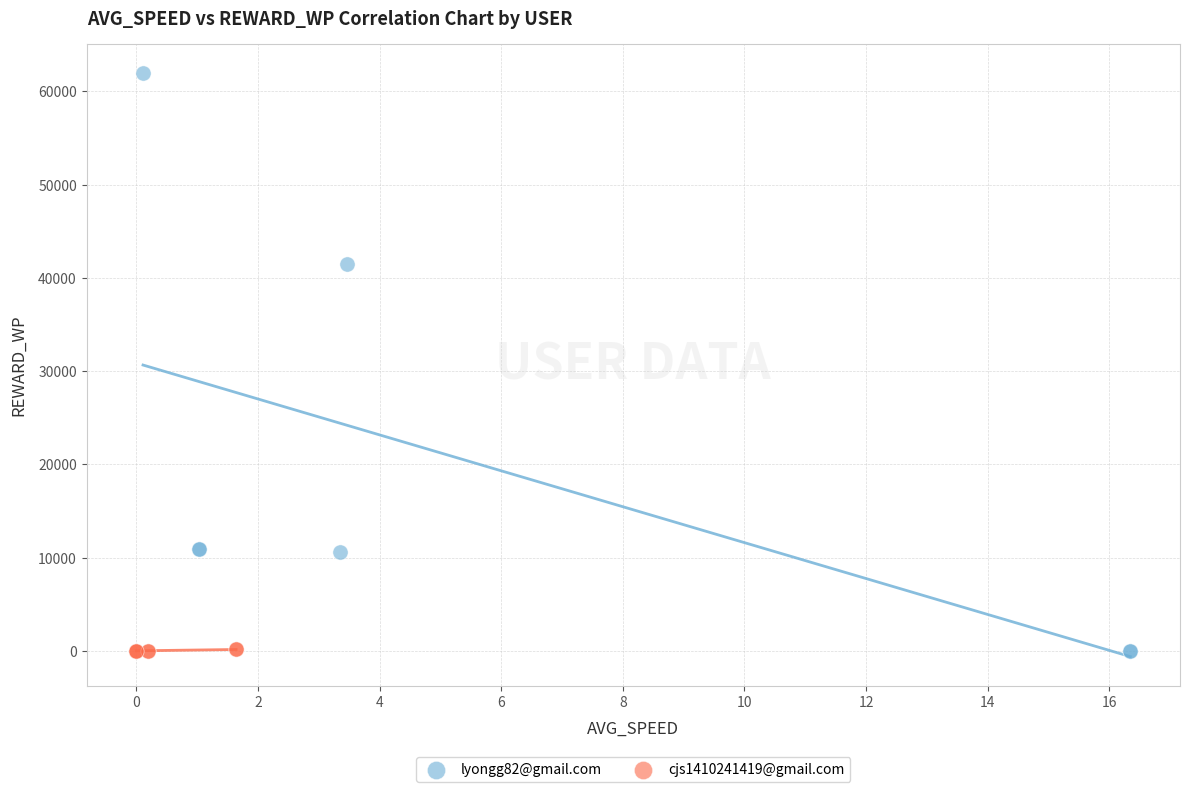

Which series contains the highest Y value?

lyongg82@gmail.com